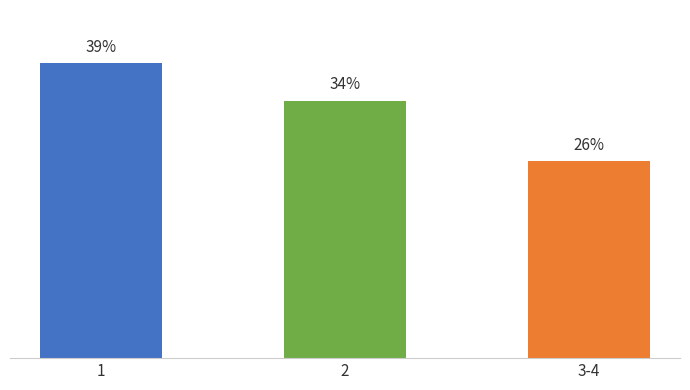

Rank the categories by value from lowest to highest.

3-4, 2, 1